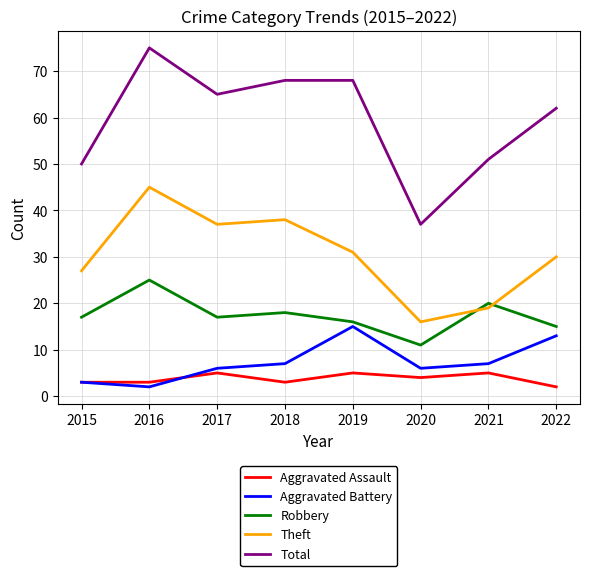

True or false: Theft has more than 2 points higher than both neighbors.

False